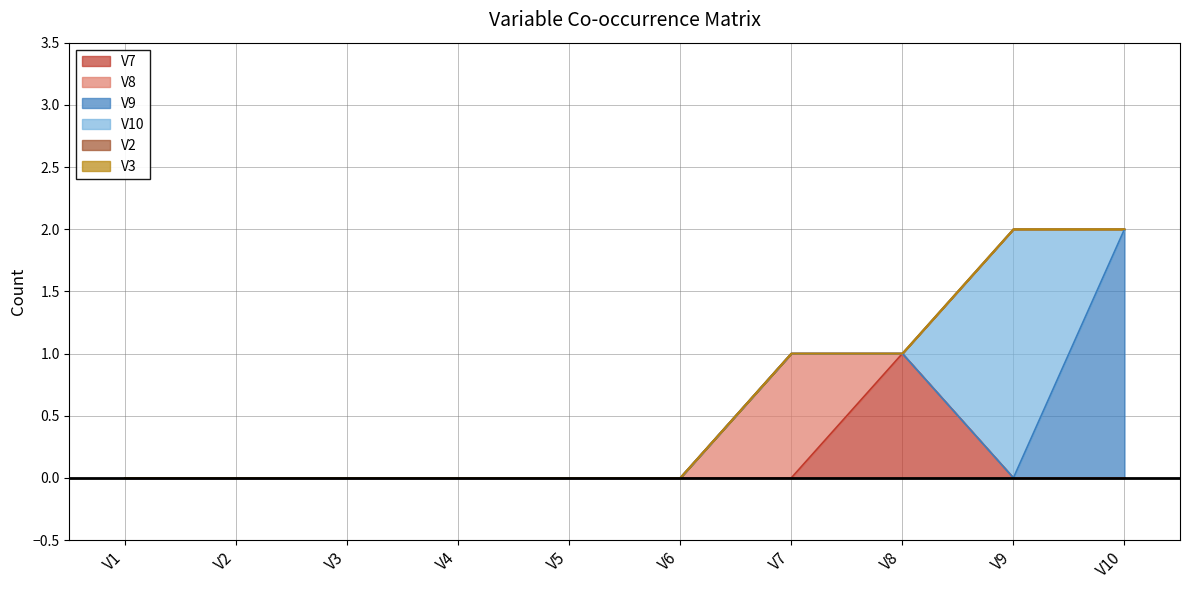

Between V10 and V5, which is larger?

V10